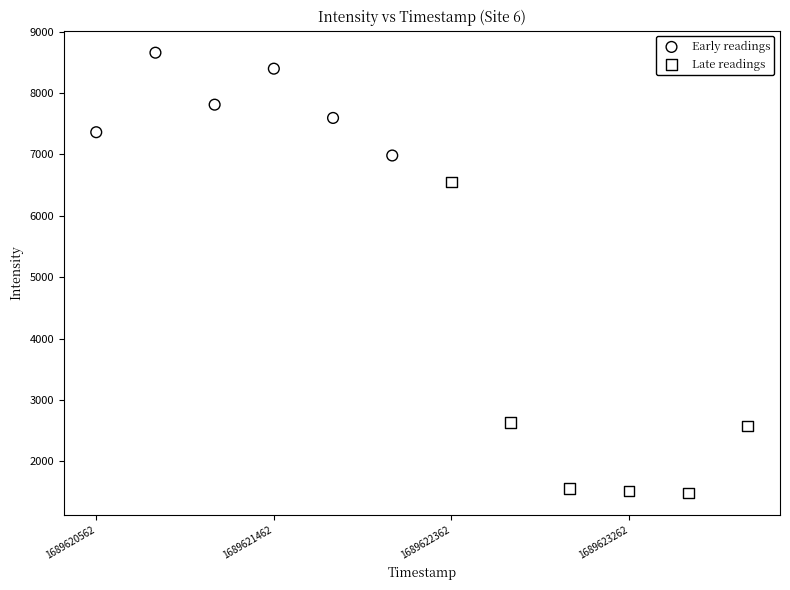

What are all the series names shown in the legend?

Early readings, Late readings